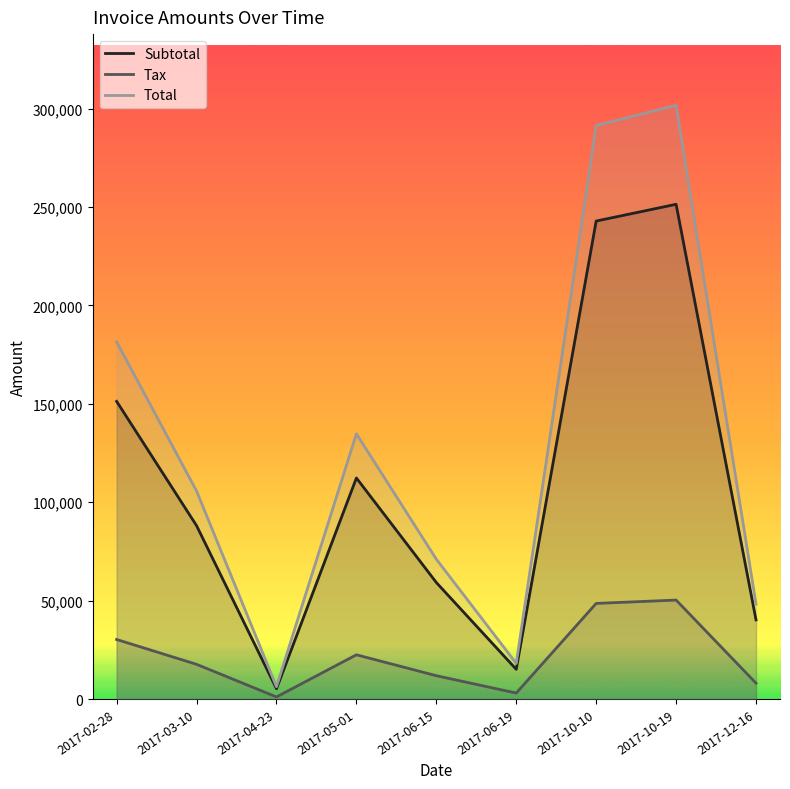

How many interior local peaks does the Subtotal series have?

2